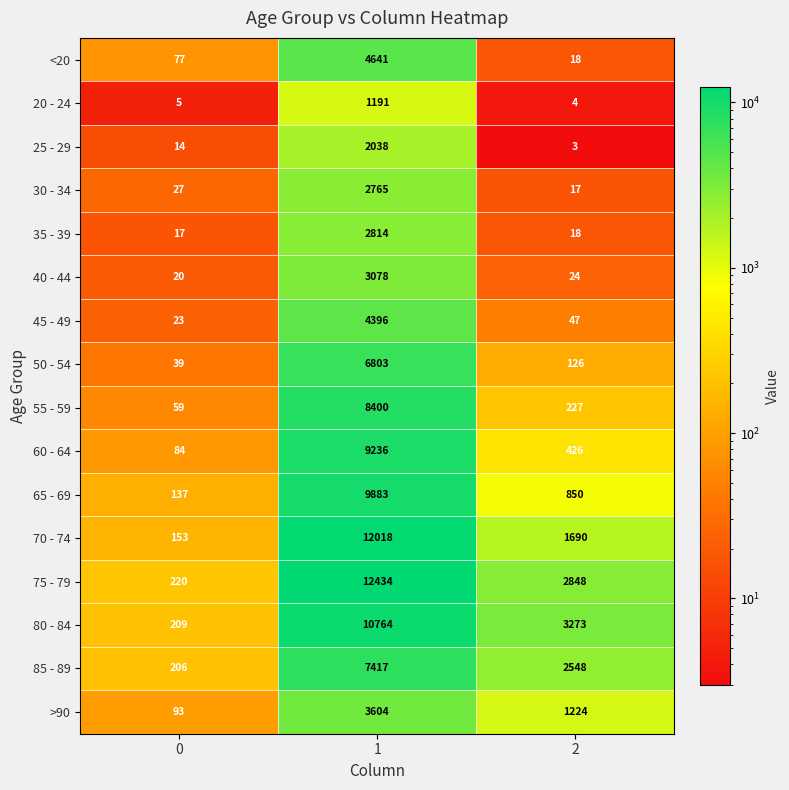

What is the greatest value displayed?

12434